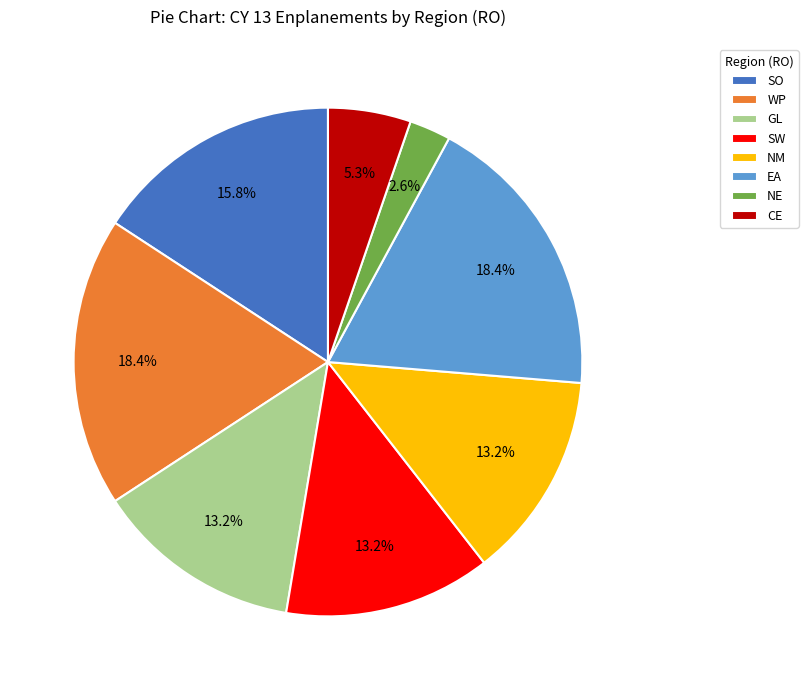

To the nearest percent, what is the combined percentage of NM and EA?

32%